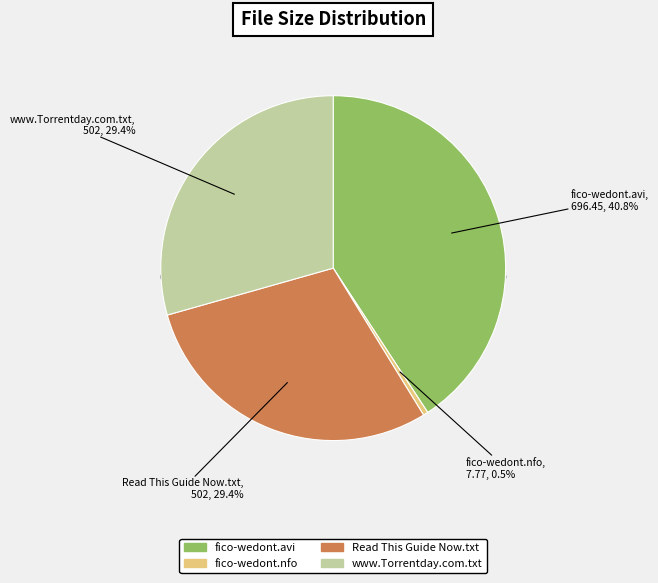

What percentage is NOT represented by fico-wedont.nfo?

99.5%